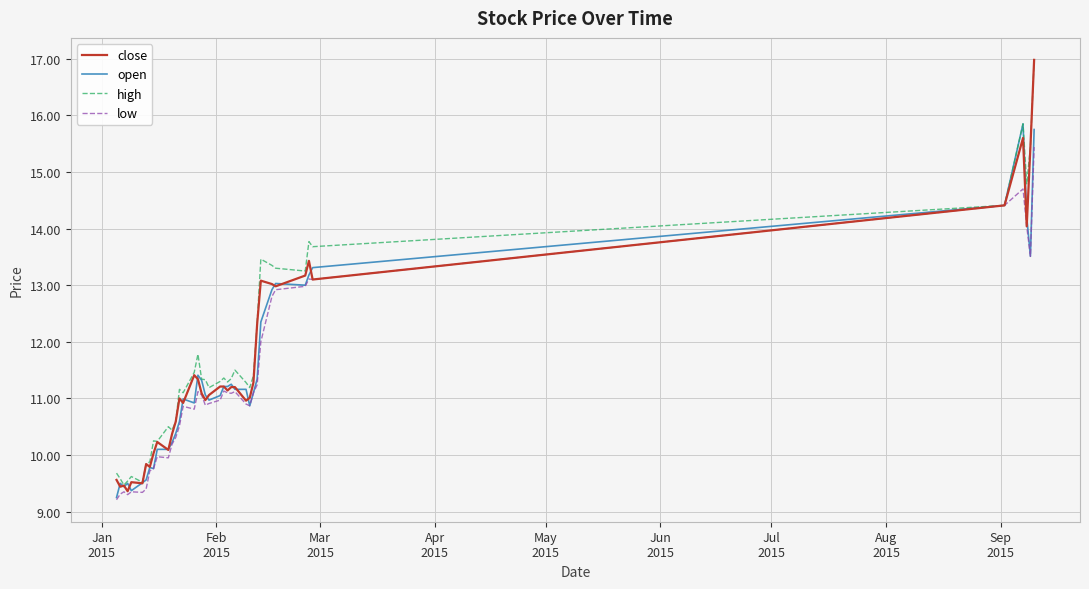

What are all the series names shown in the legend?

close, open, high, low